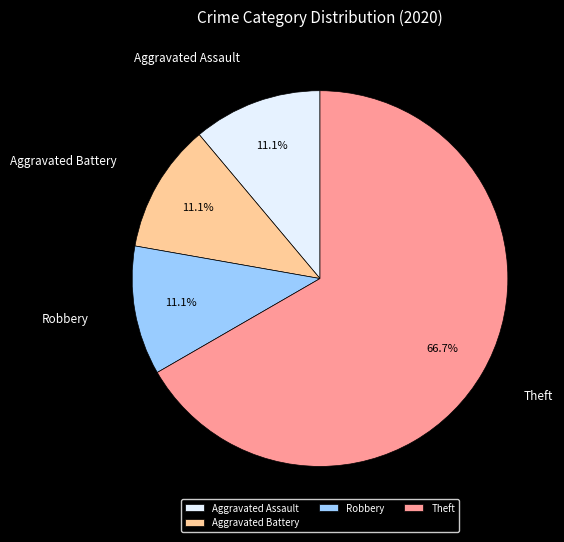

Approximately how many times larger is the value at Robbery compared to Aggravated Assault?

1.0